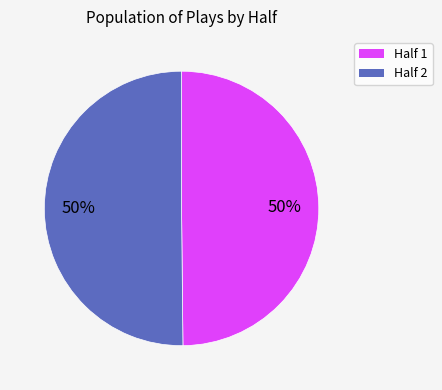

To the nearest percent, what is the average slice percentage?

50%